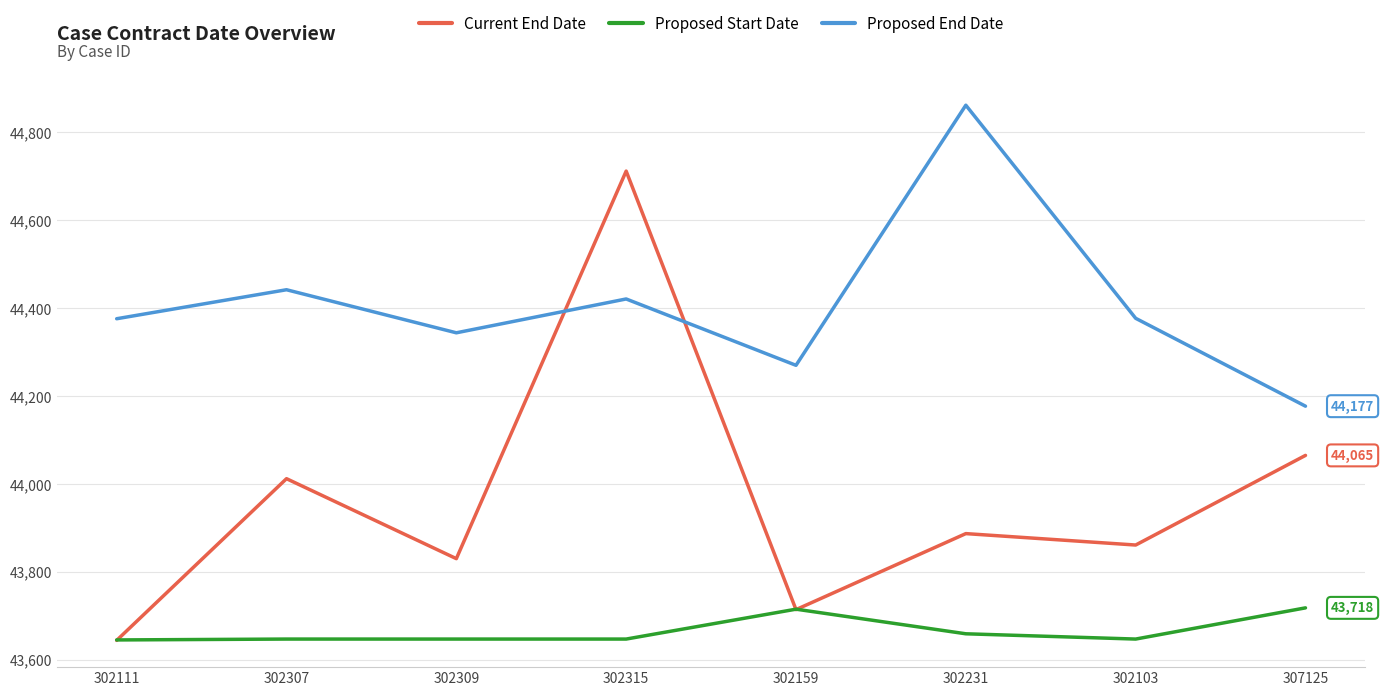

Where do Proposed End Date and Current End Date first cross each other?

302309 and 302315